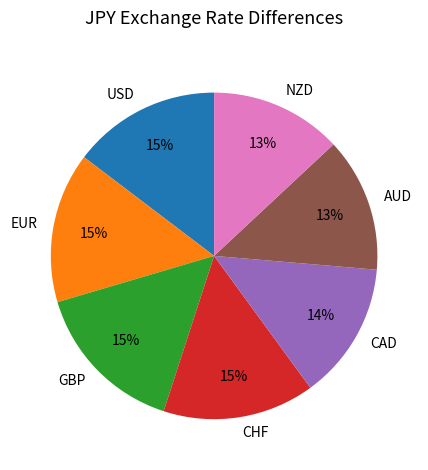

Approximately how many times larger is the value at AUD compared to USD?

0.9